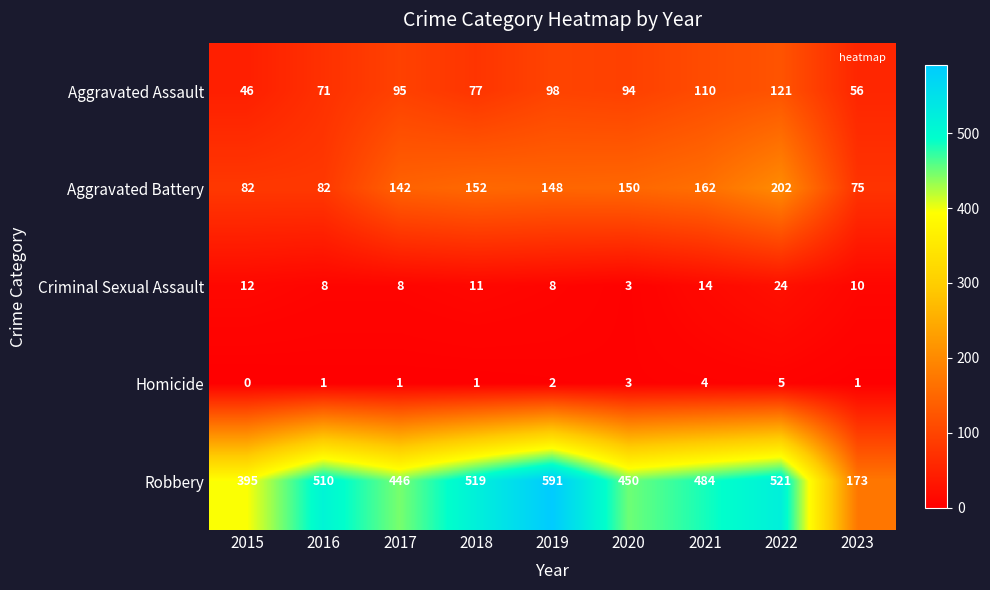

What is the difference between the Robbery values at 2018 and 2021?

35